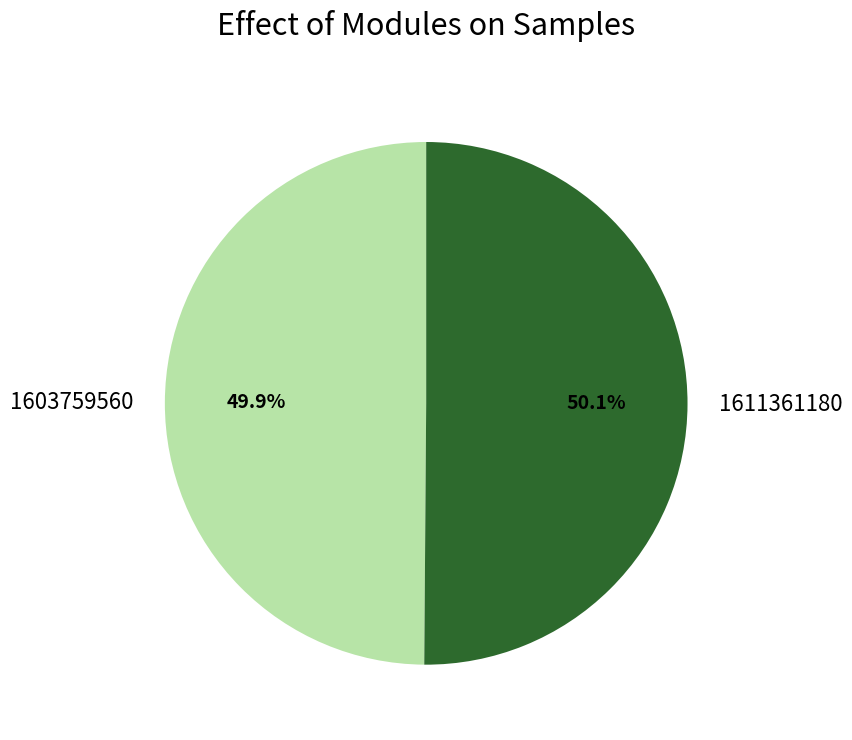

How many segments does this pie chart have?

2